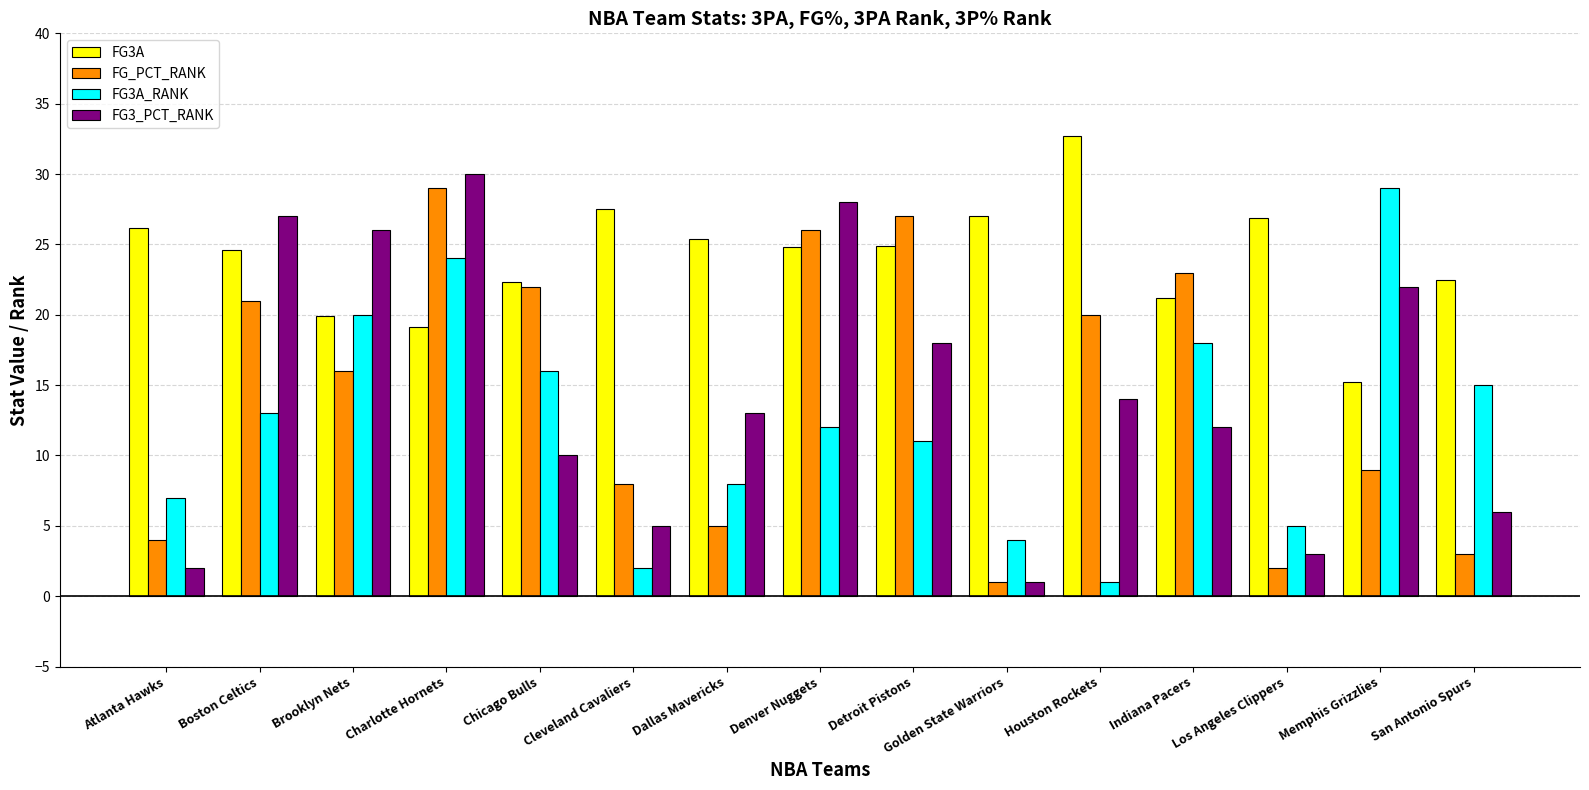

Is the value of FG3A_RANK at Atlanta Hawks greater than the value of FG_PCT_RANK at Brooklyn Nets?

No